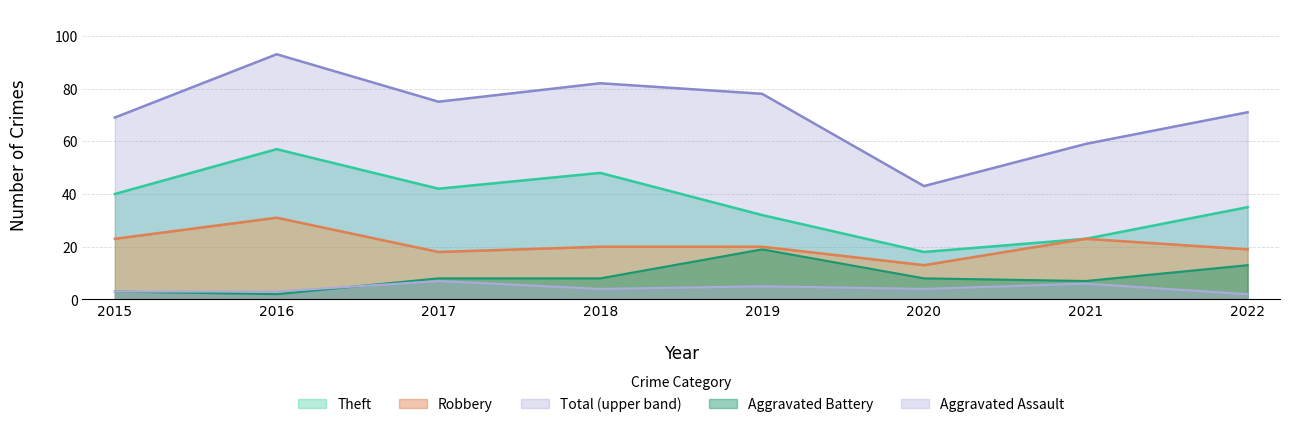

True or false: Aggravated Battery and Total cross at least once.

False